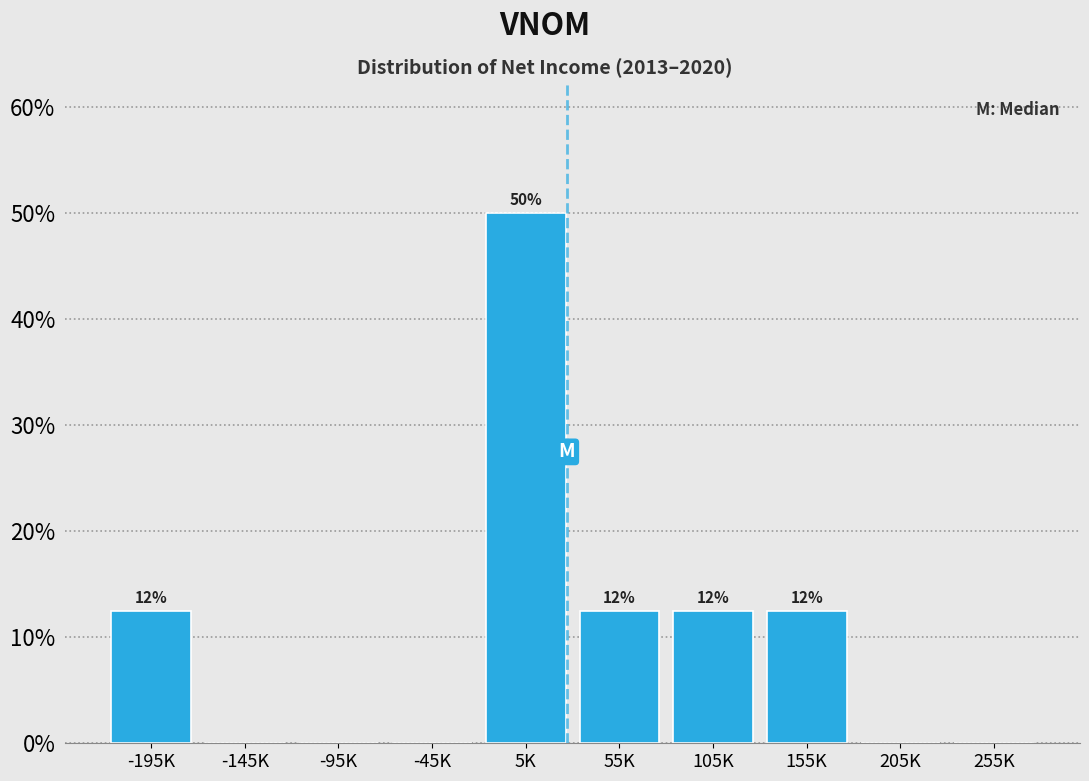

Are the bars horizontal?

No